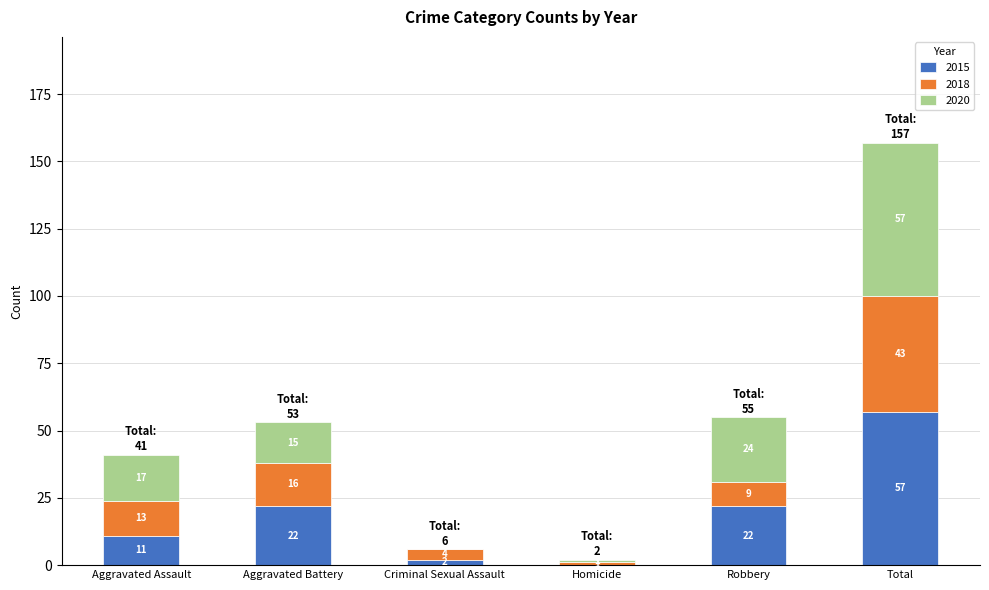

Is it true that 2015 equals 22 at Aggravated Battery?

True